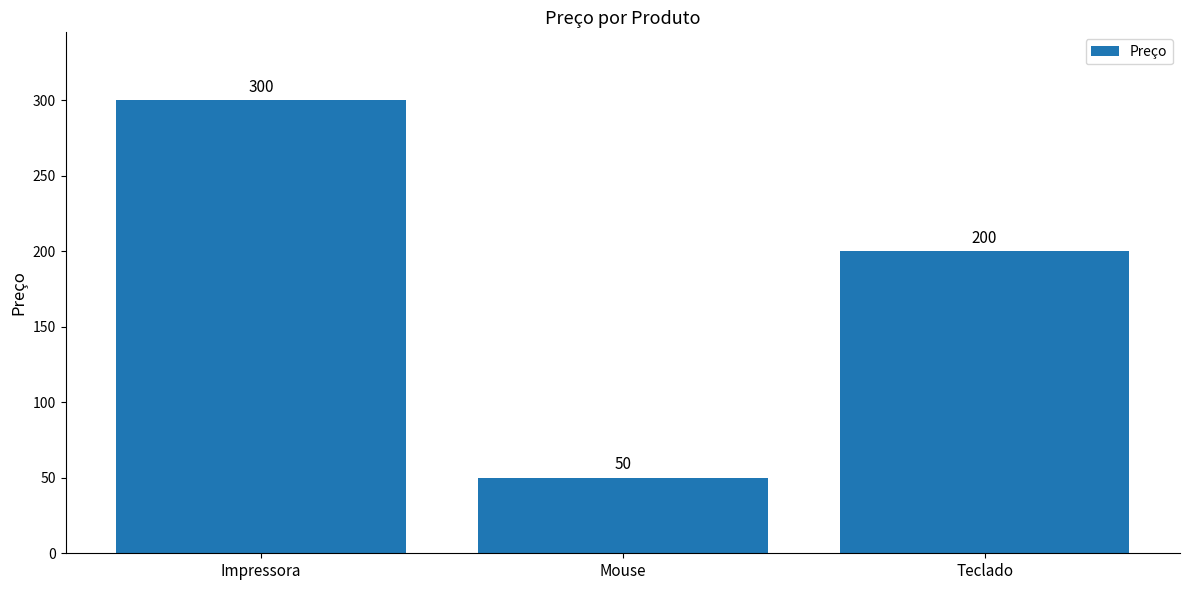

What is the value of the 1st bar from the left?

300